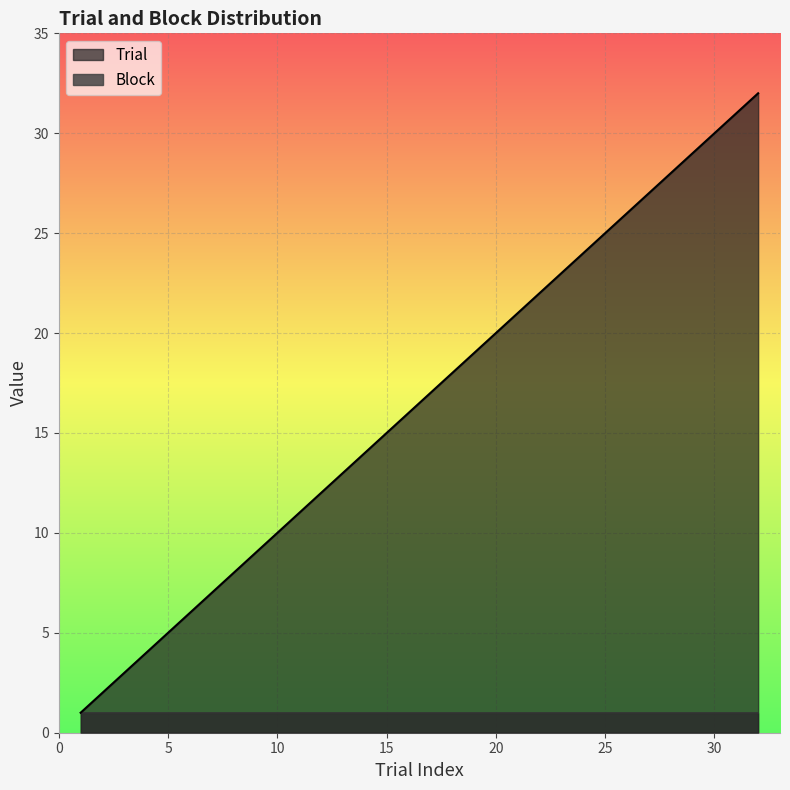

What is the ratio of the value at 8 to the value at 13?

0.6